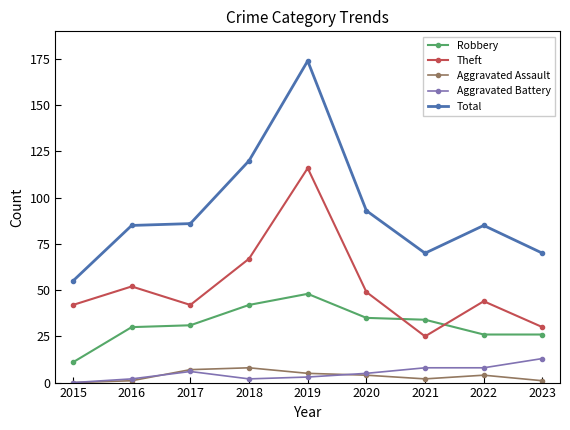

At which category is the sum across all series the highest?

2019